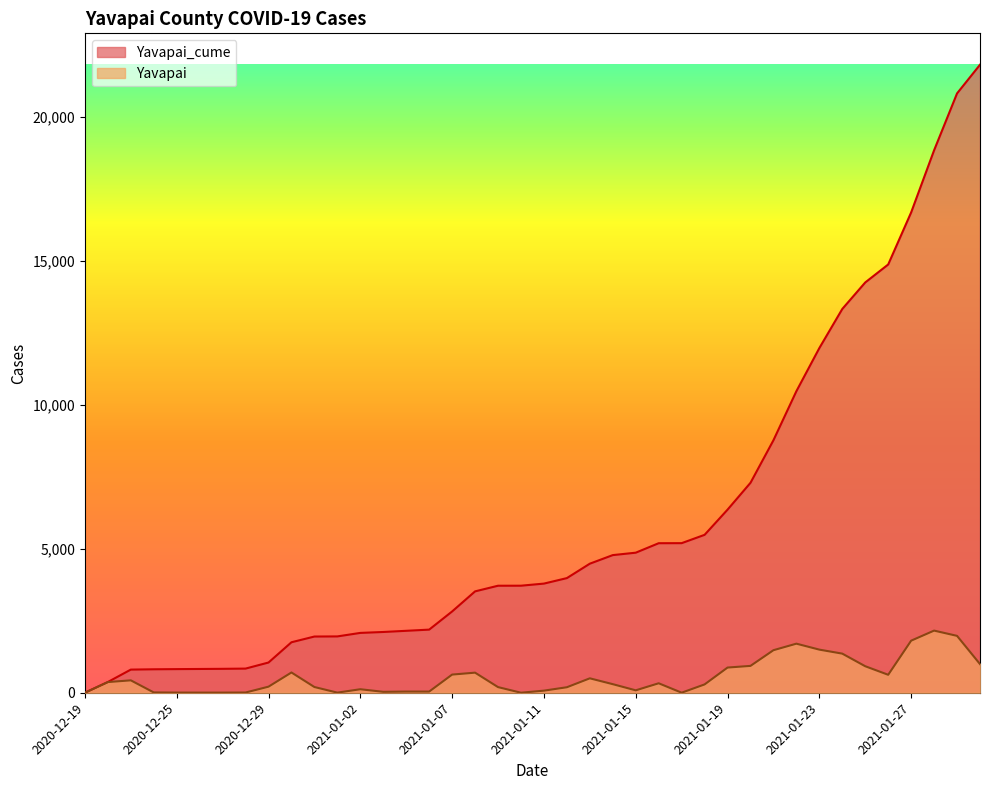

The Yavapai series shows 1478 at 2021-01-21. True or false?

True